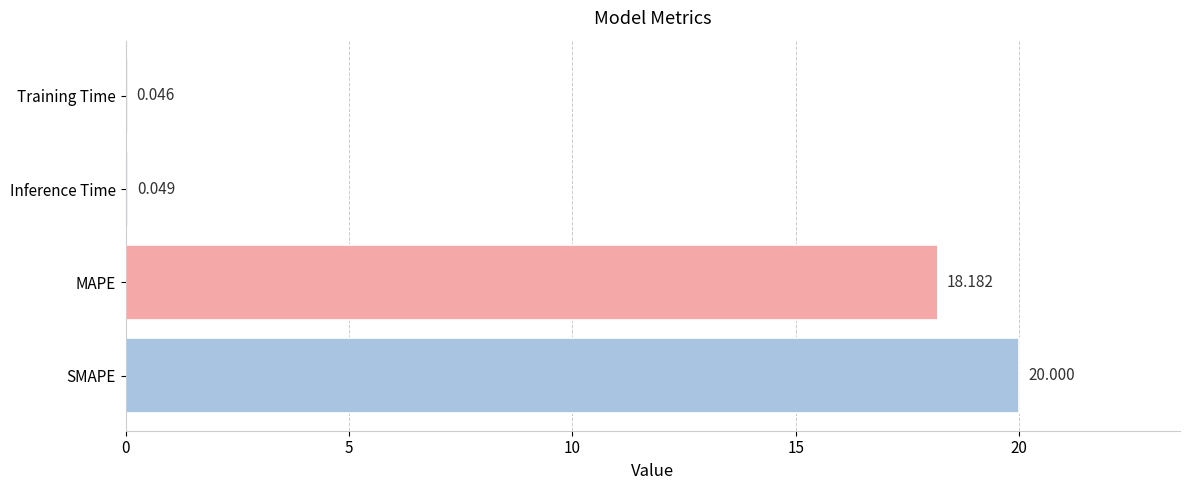

Which has a higher value, MAPE or Inference Time?

MAPE